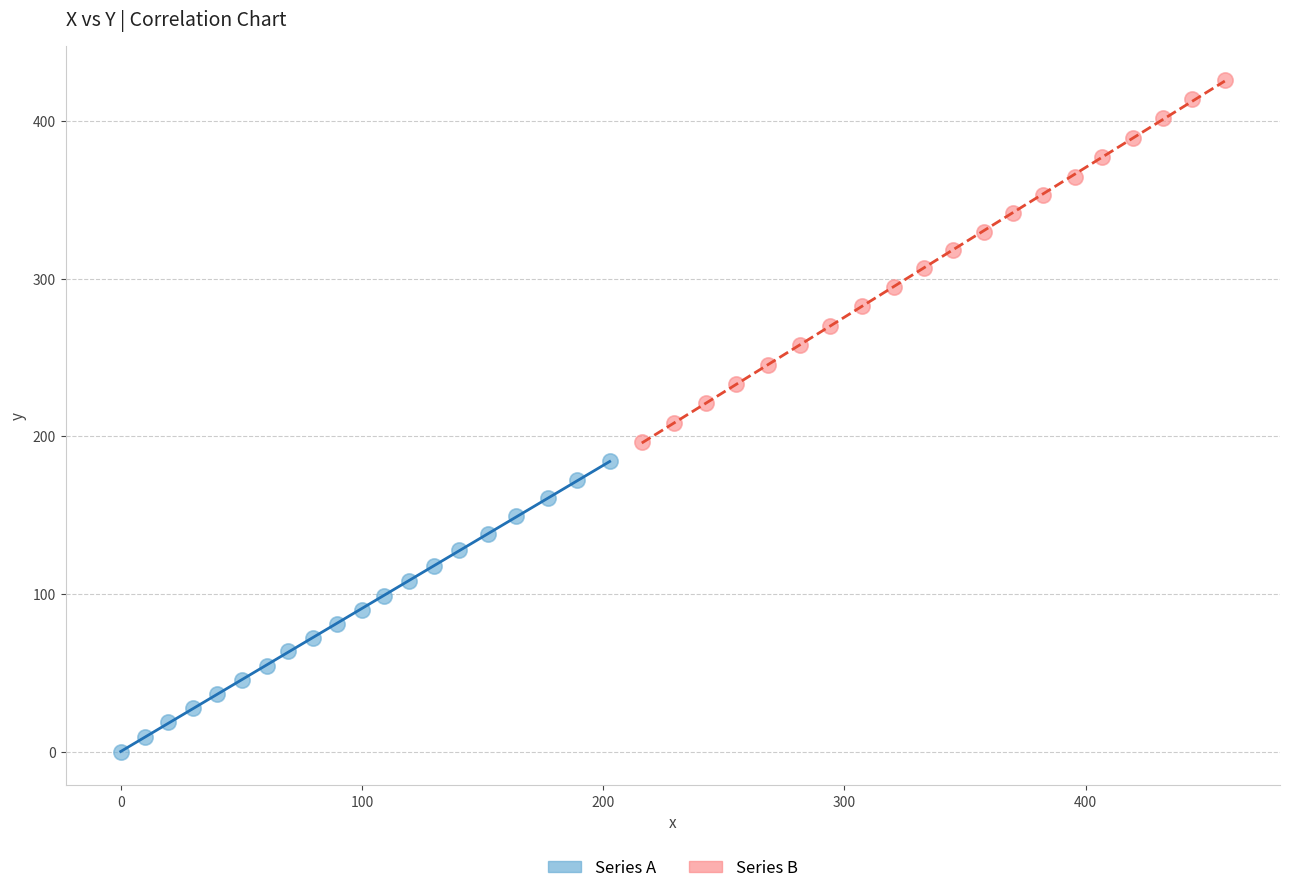

Which series reaches the maximum Y coordinate?

Series B